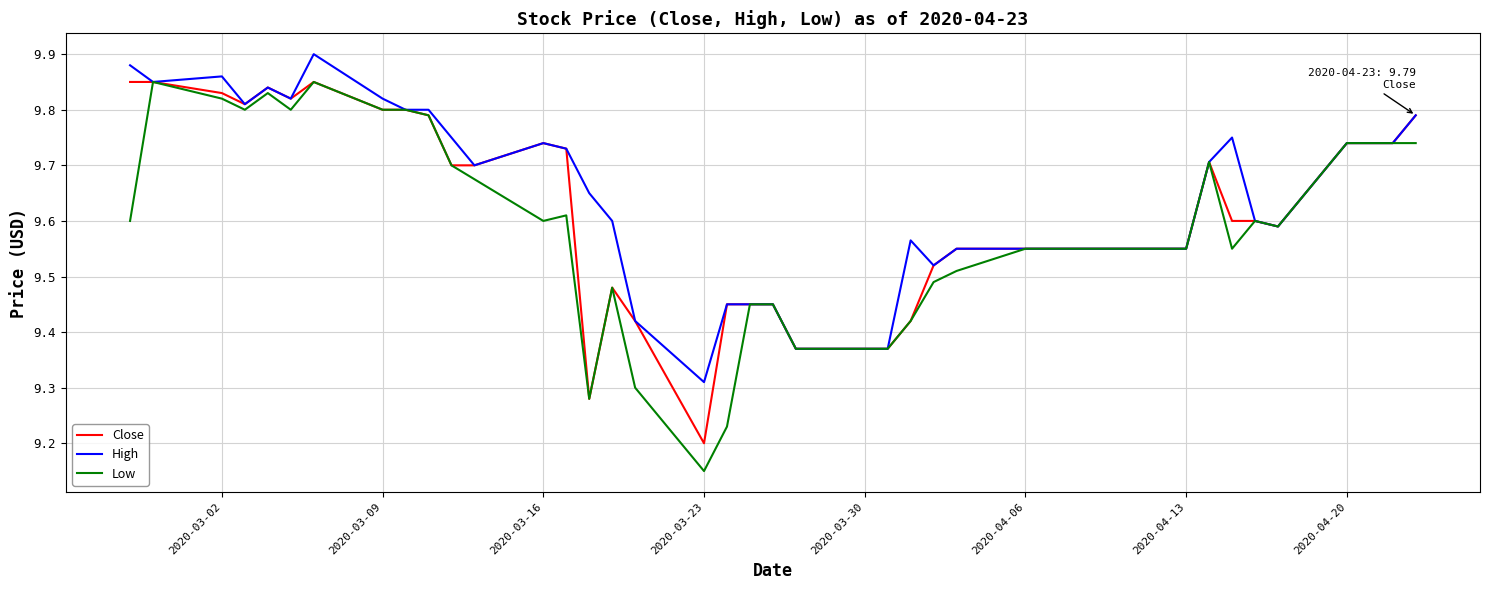

Rank the series by their average value, from lowest to highest.

Low, Close, High